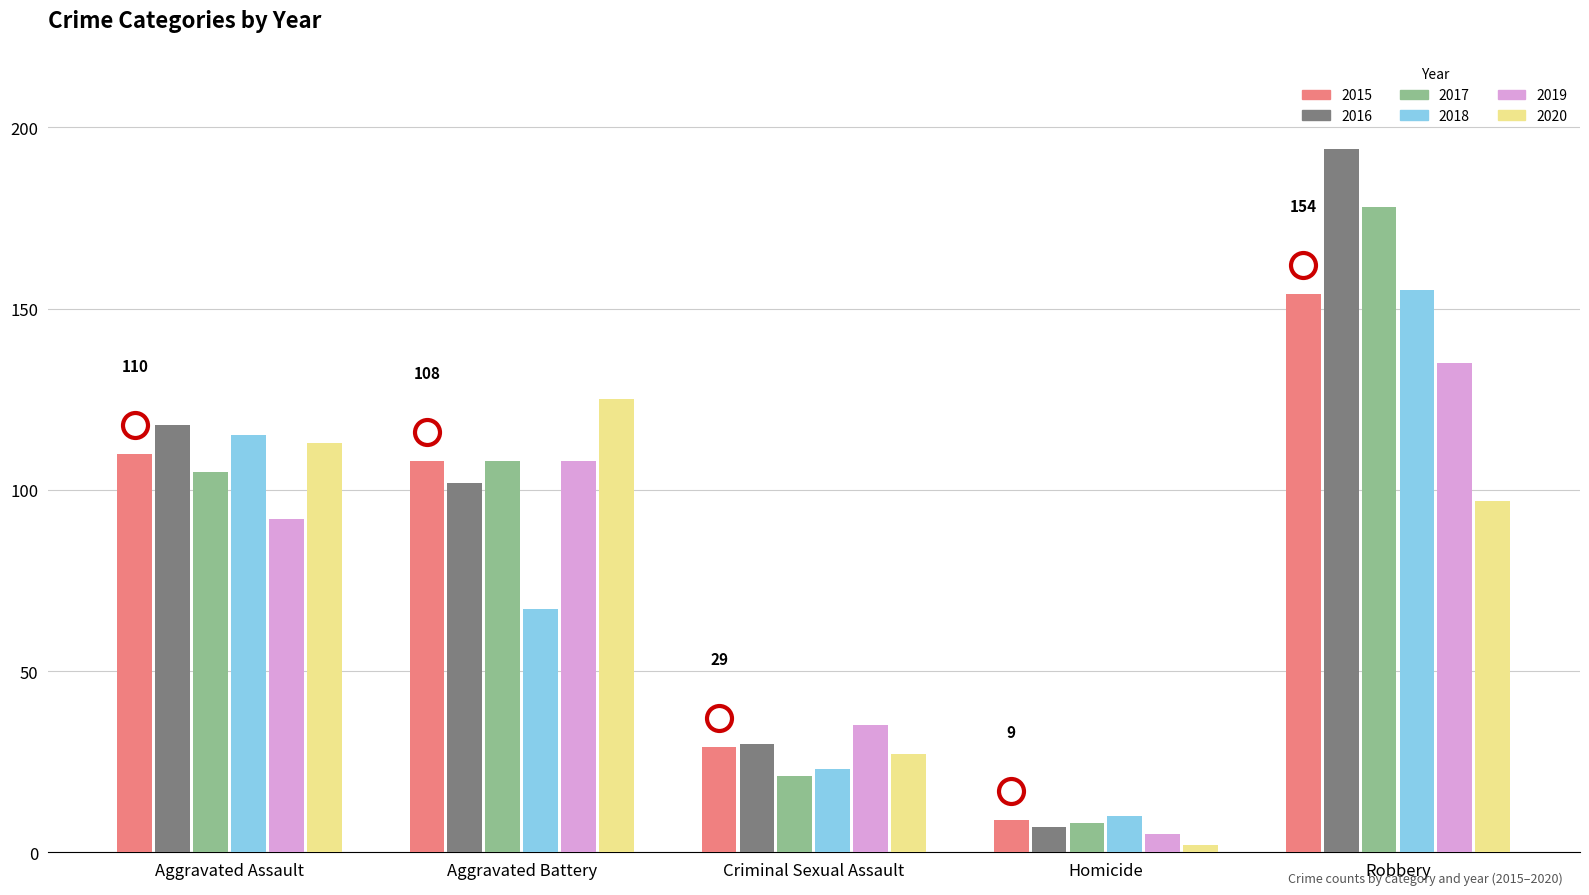

Reading right to left, extract all data points from this chart.

2015: 154	9	29	108	110
2016: 194	7	30	102	118
2017: 178	8	21	108	105
2018: 155	10	23	67	115
2019: 135	5	35	108	92
2020: 97	2	27	125	113